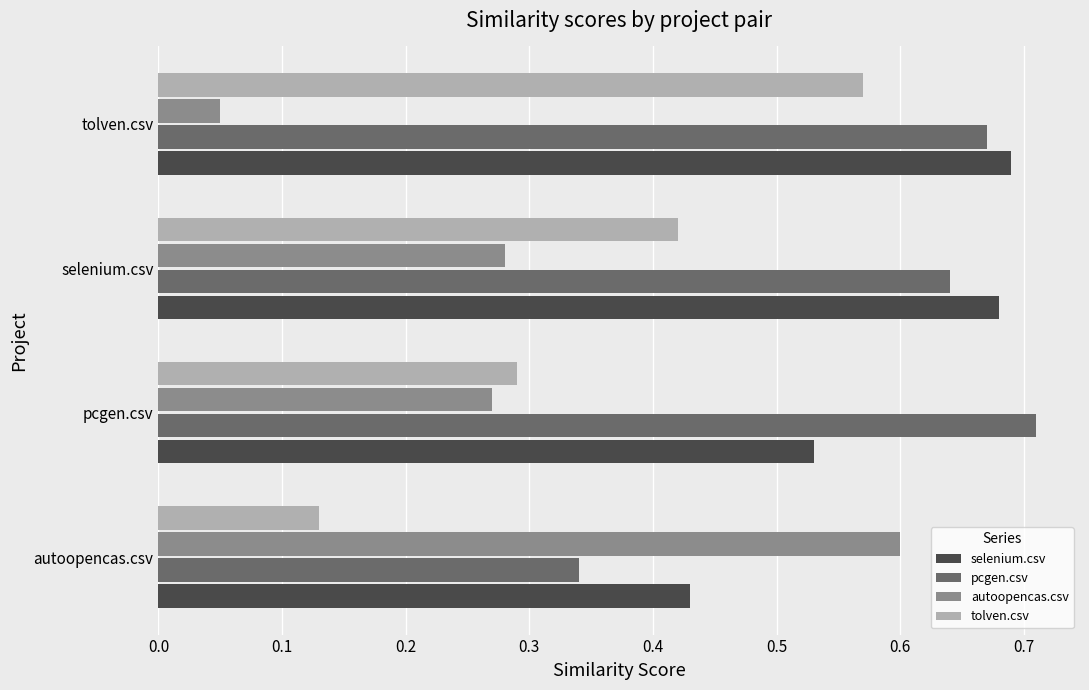

The value of pcgen.csv at pcgen.csv is 1.2. True or false?

False